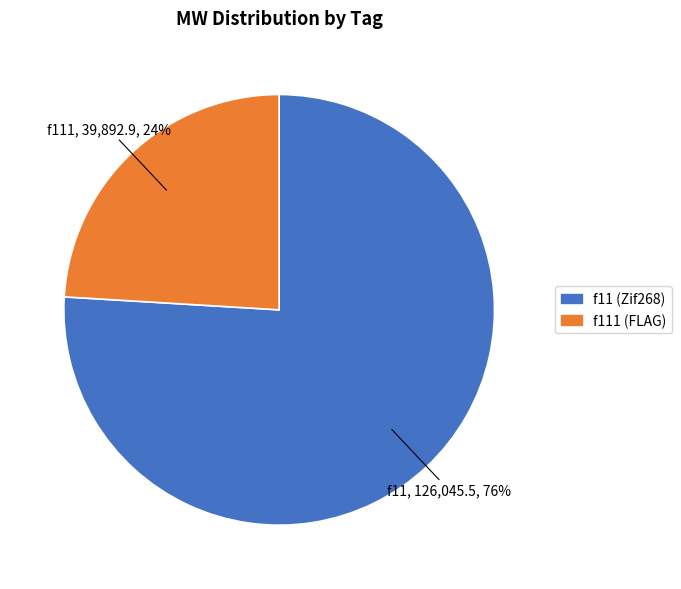

Count the number of slices in the pie.

2